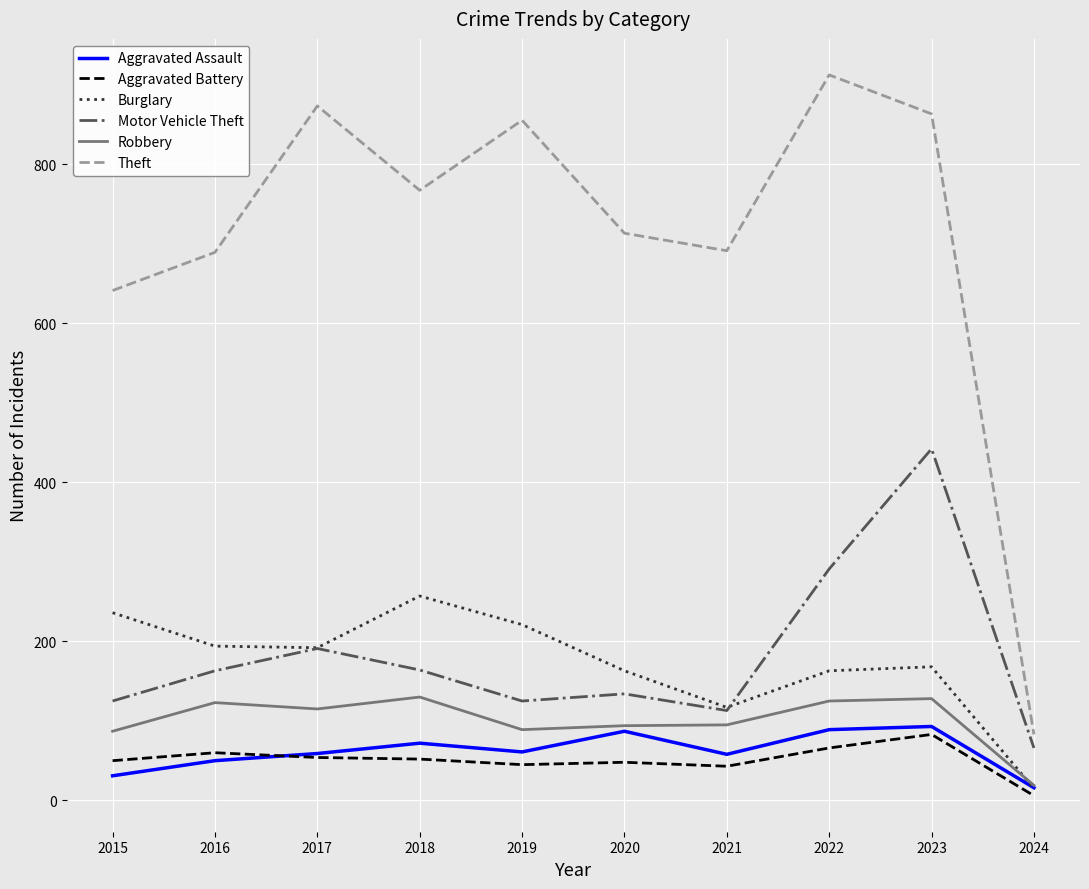

What is the difference between the Aggravated Battery values at 2019 and 2024?

39